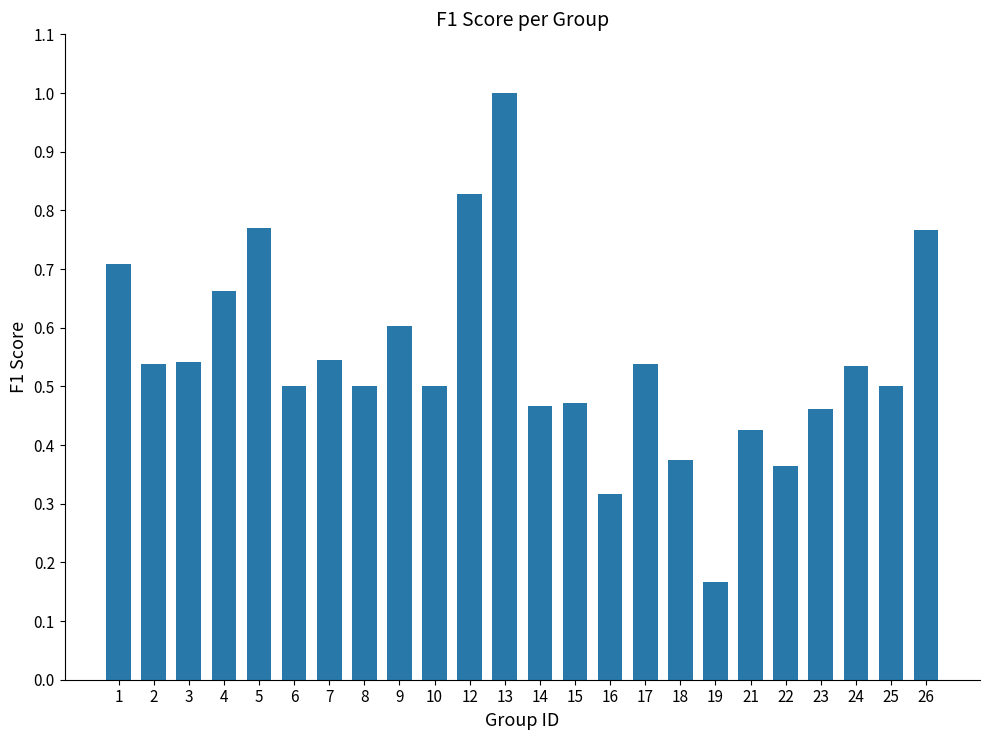

What is the change in value from 4 to 9?

-0.1